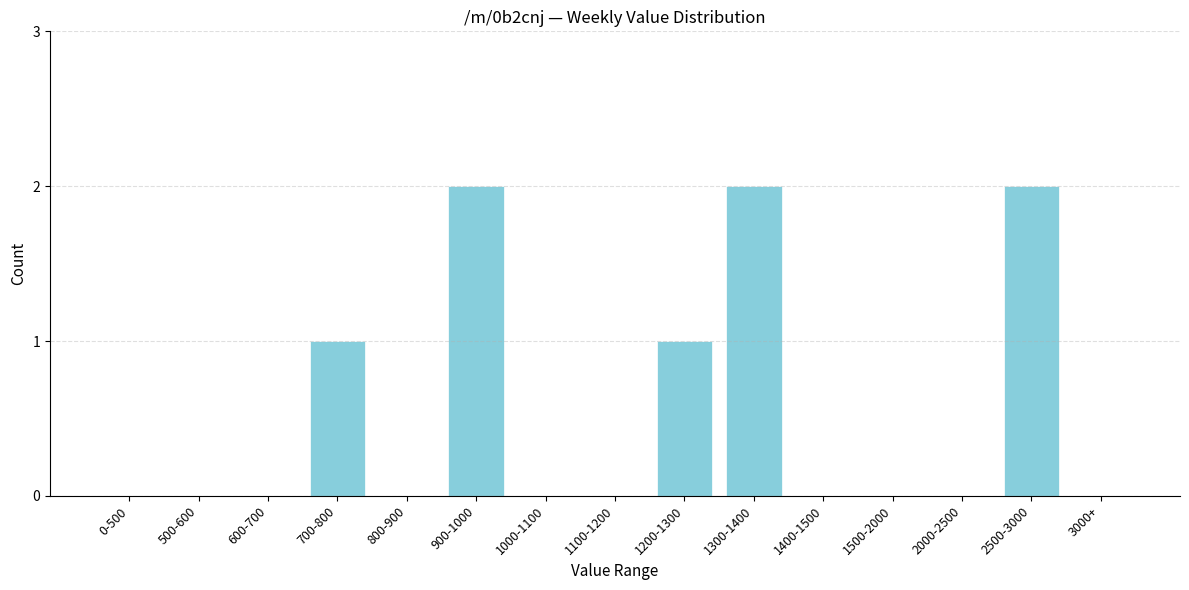

Reading left to right, list all the values displayed in this chart.

0-500=0	500-600=0	600-700=0	700-800=1	800-900=0	900-1000=2	1000-1100=0	1100-1200=0	1200-1300=1	1300-1400=2	1400-1500=0	1500-2000=0	2000-2500=0	2500-3000=2	3000+=0